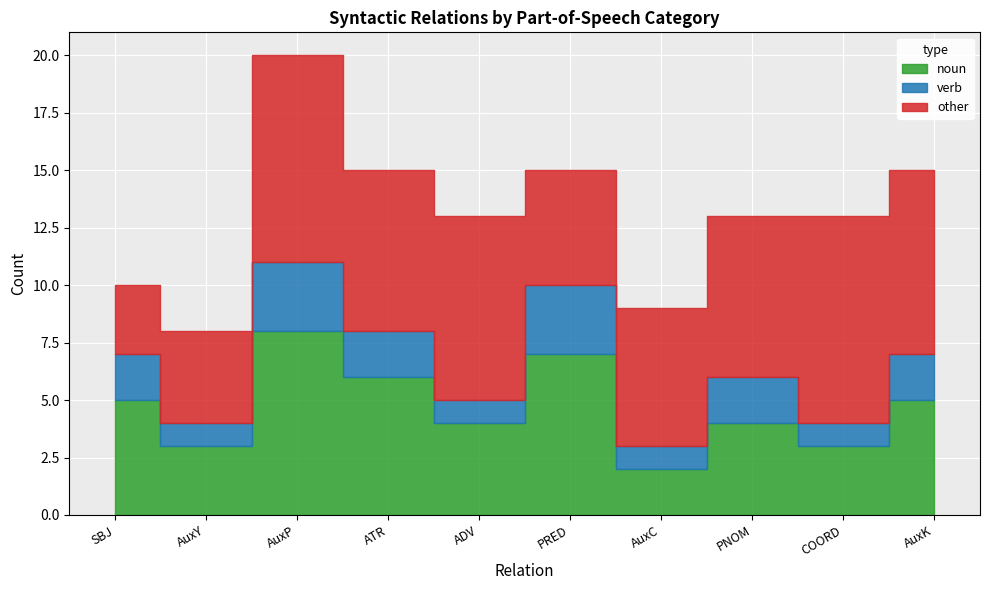

What is the spread (max minus min) of values at AuxY?

3